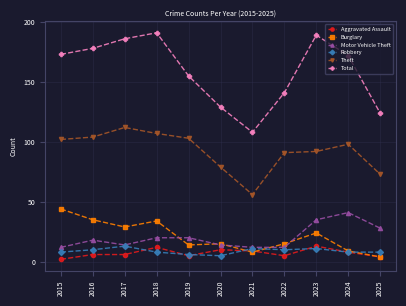

At which label is Burglary closest to 24?

2023